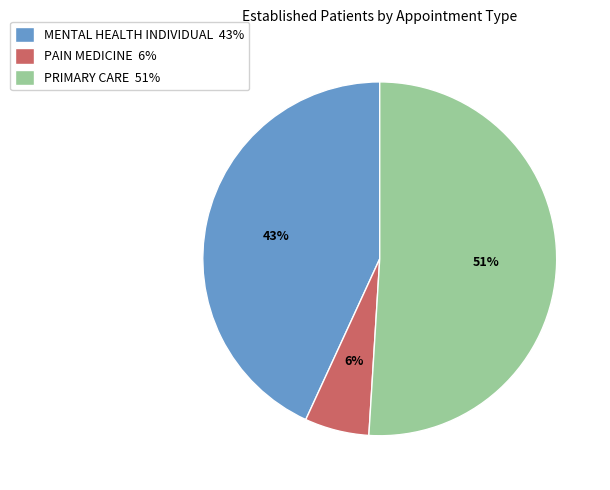

To the nearest percent, what portion does MENTAL HEALTH INDIVIDUAL represent?

43%